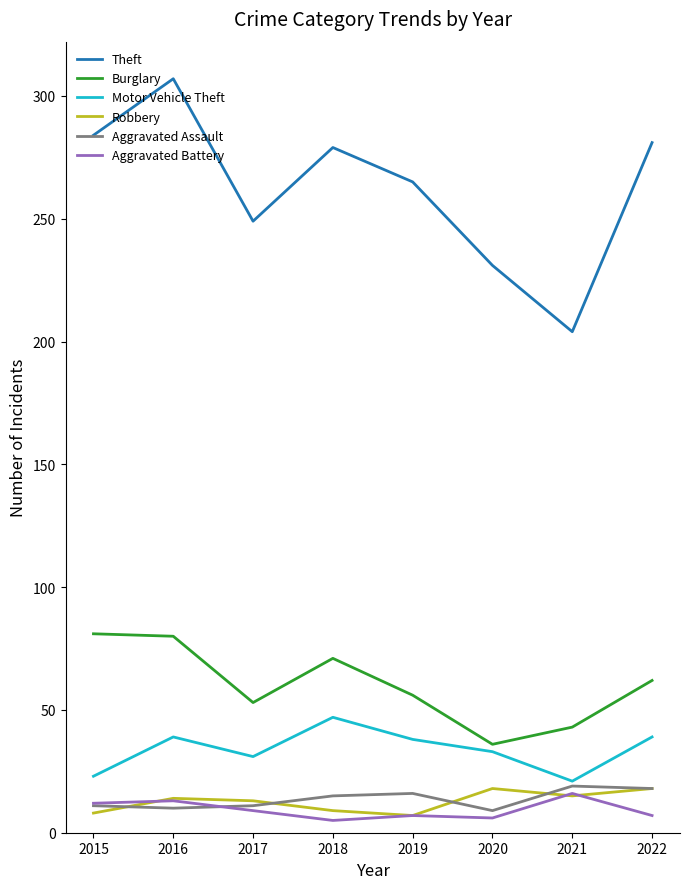

What is the difference between the highest and lowest values at 2015?

276